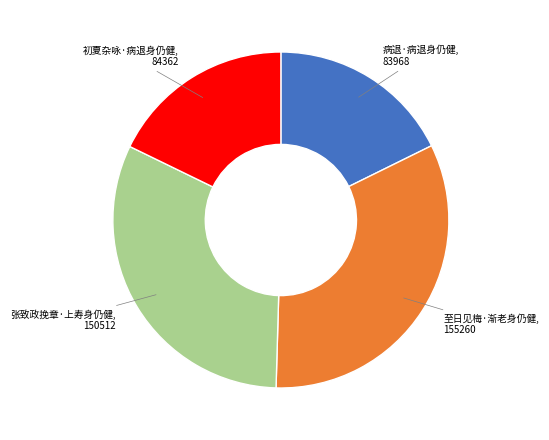

Does any single category account for the majority?

No